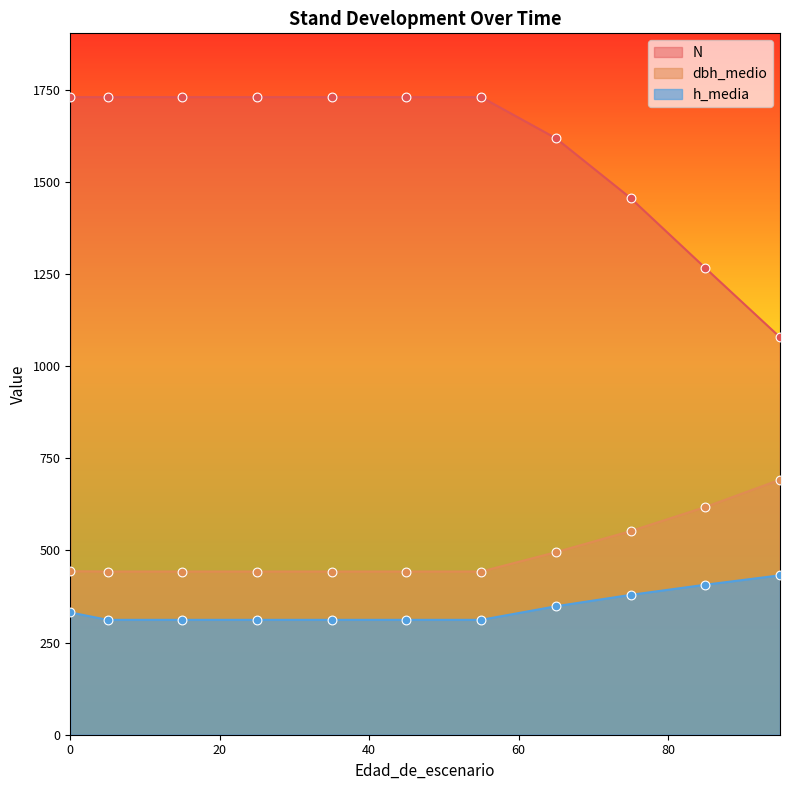

Which series contains the lowest Y value?

h_media